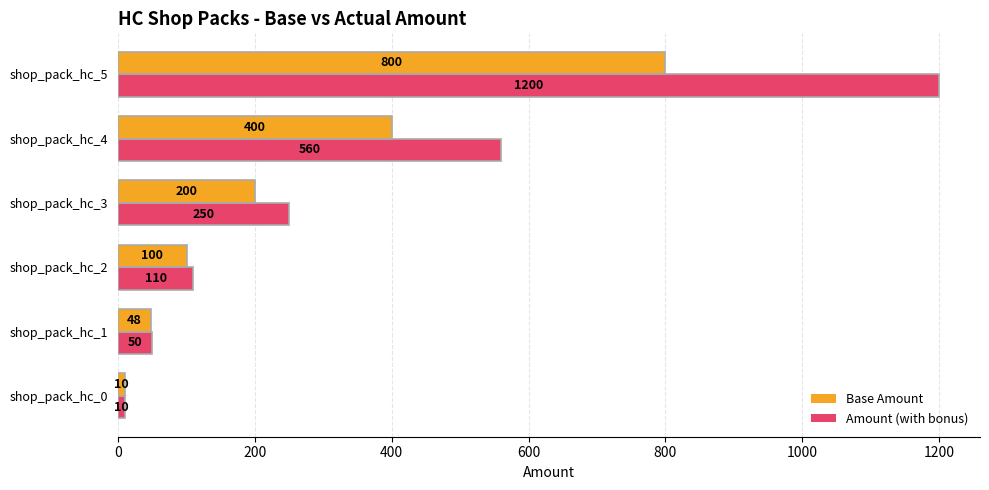

The Base Amount series shows 48 at shop_pack_hc_1. True or false?

True